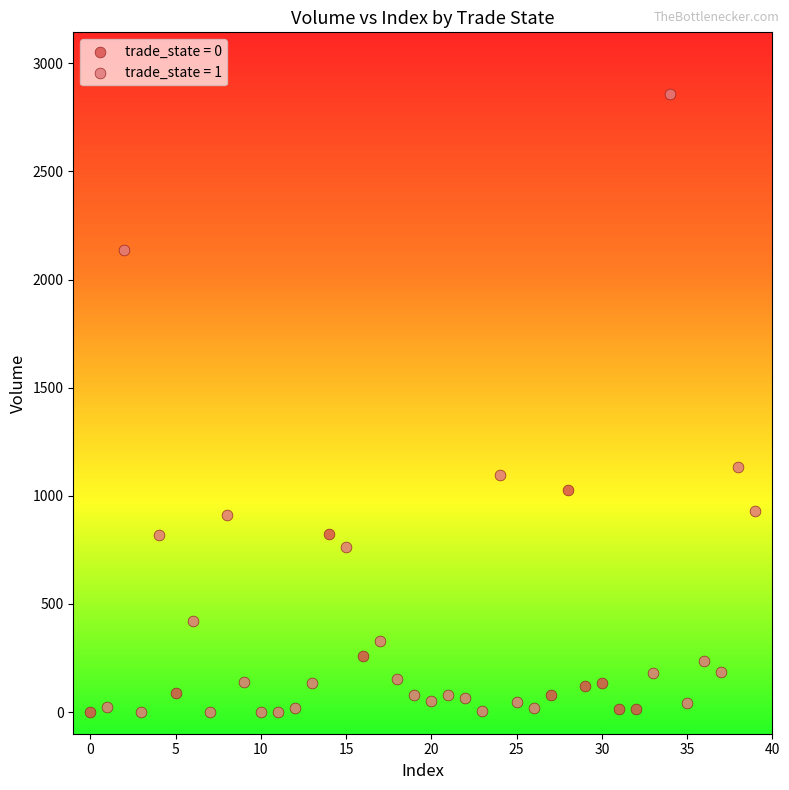

Which series has the largest Y range (max minus min)?

trade_state = 1